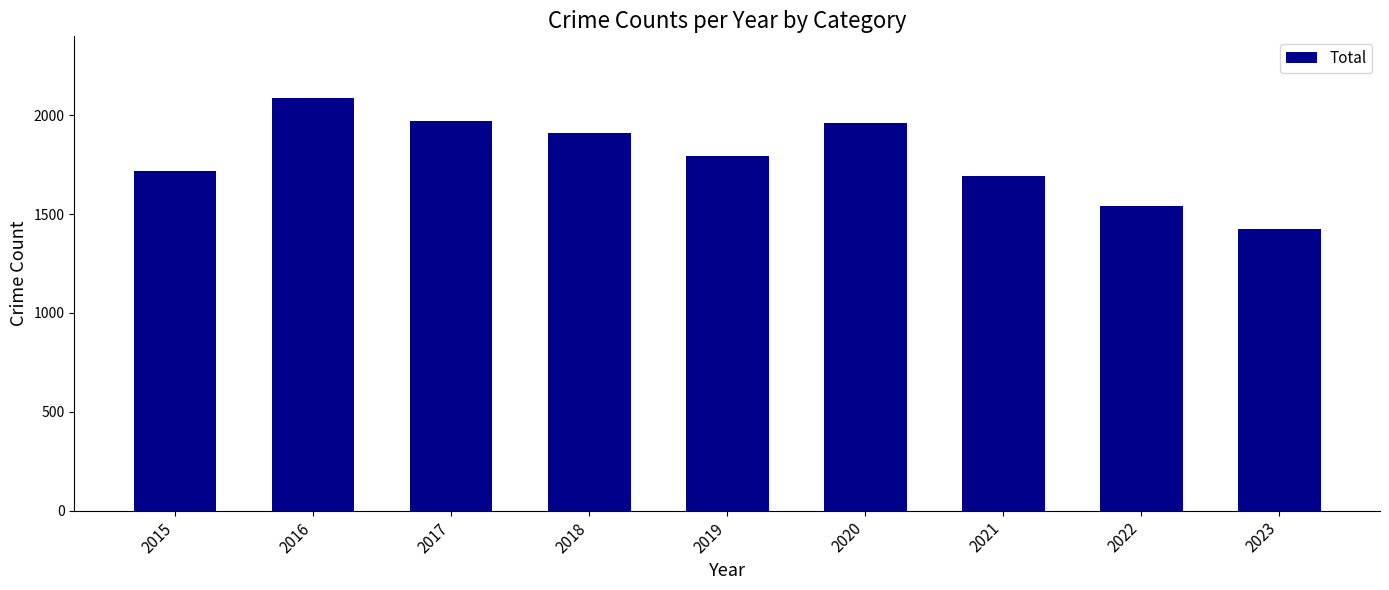

True or false: the data shows 3097 at 2016.

False